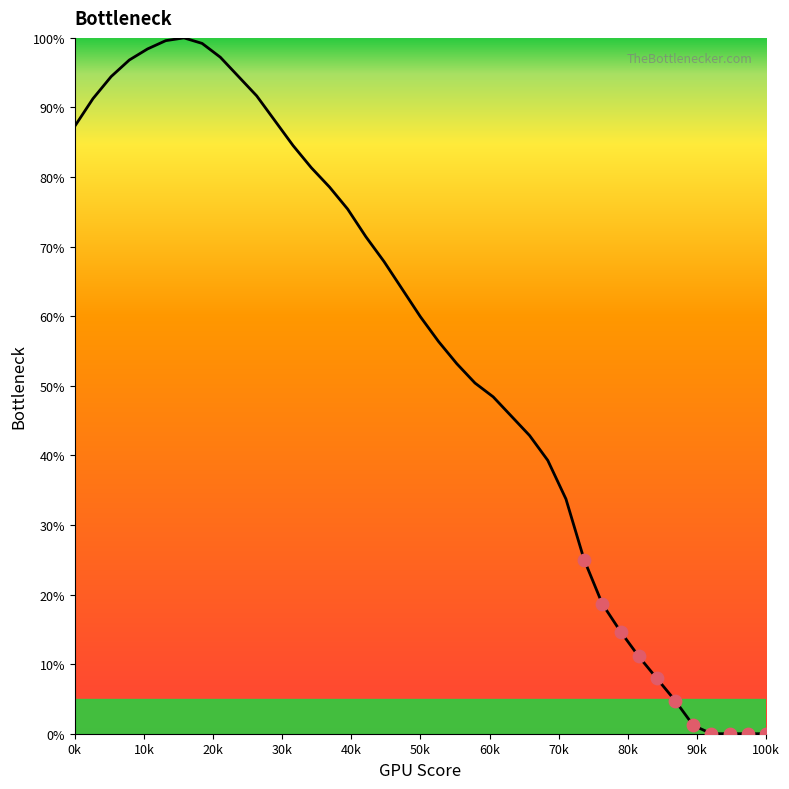

What is the maximum value shown in the chart?

100.0